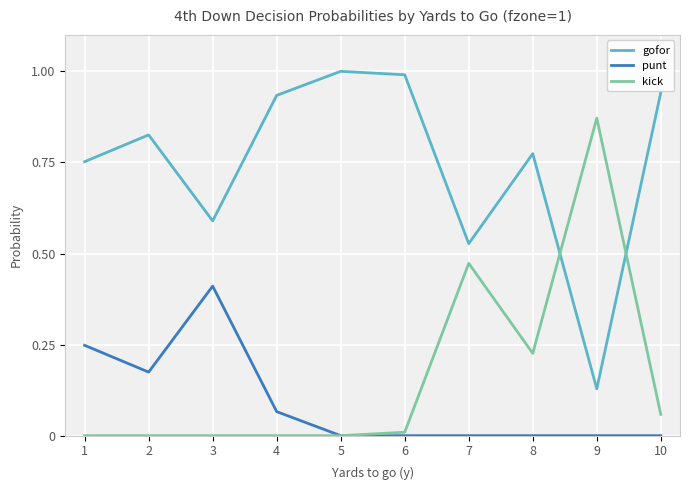

Does the chart display data point markers on the line(s)?

No